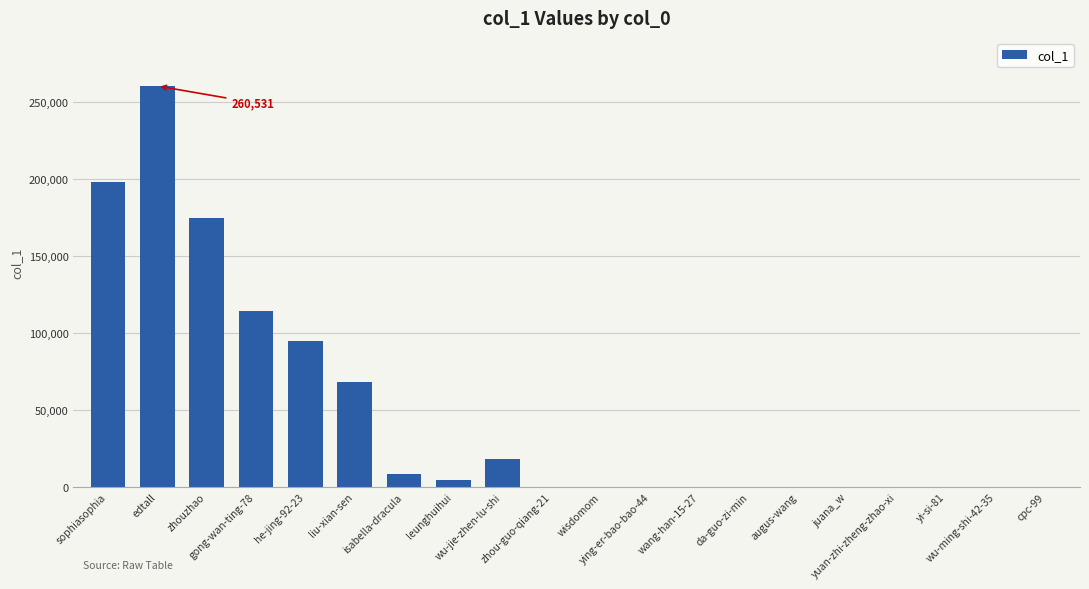

What is the difference between the values at zhouzhao and cpc-99?

174587